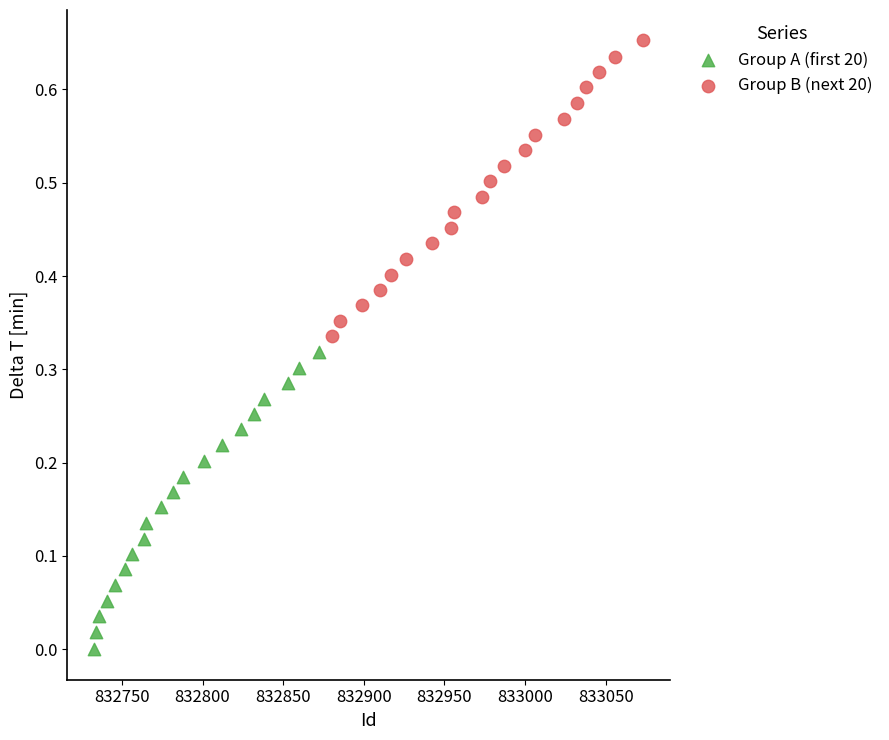

Which series has the widest spread of Y values?

Group A (first 20)